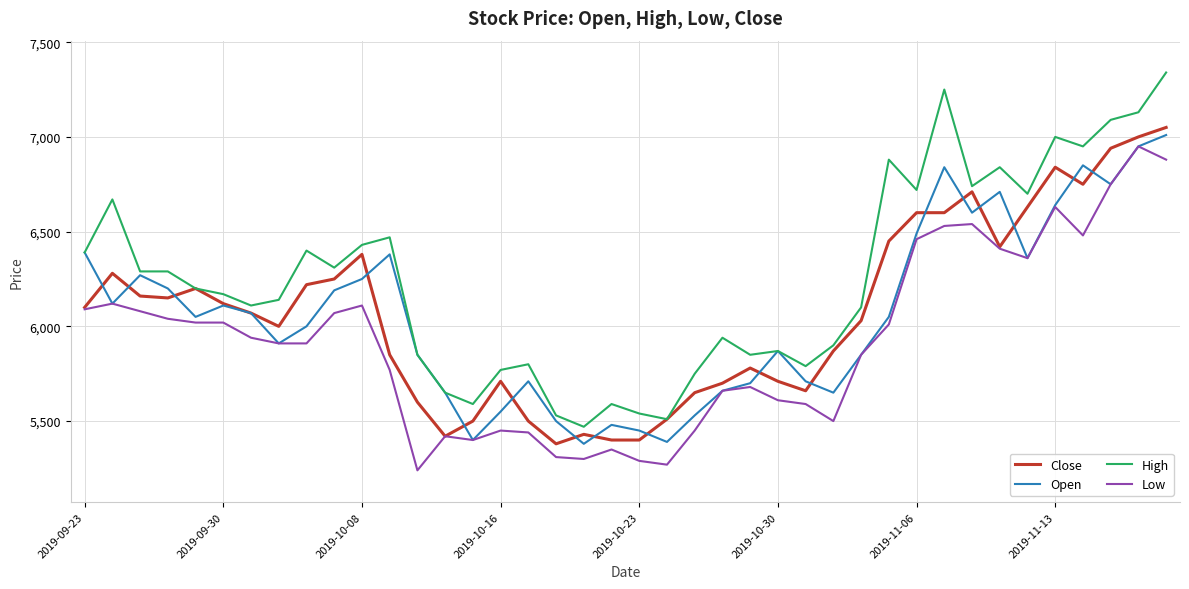

True or false: High and Low intersect in this chart.

False